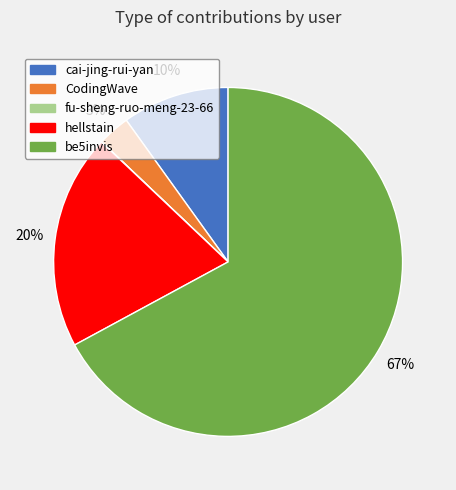

Does be5invis represent more than half of the total?

Yes